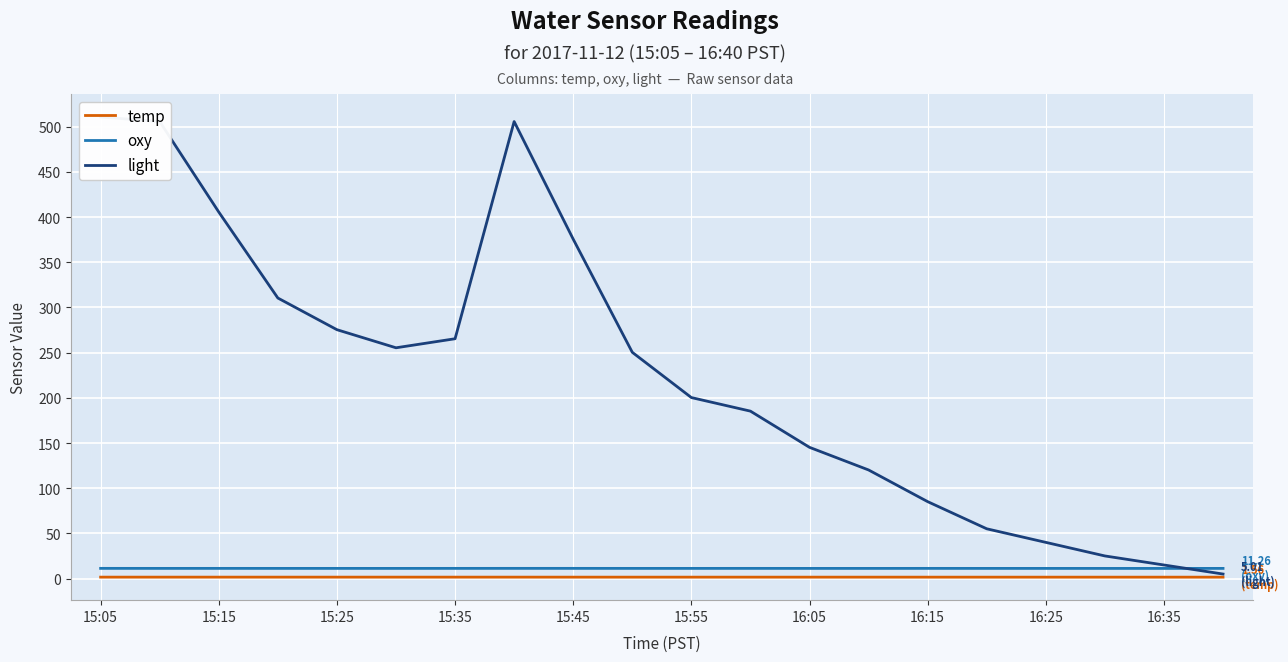

True or false: oxy and temp cross at least once.

False